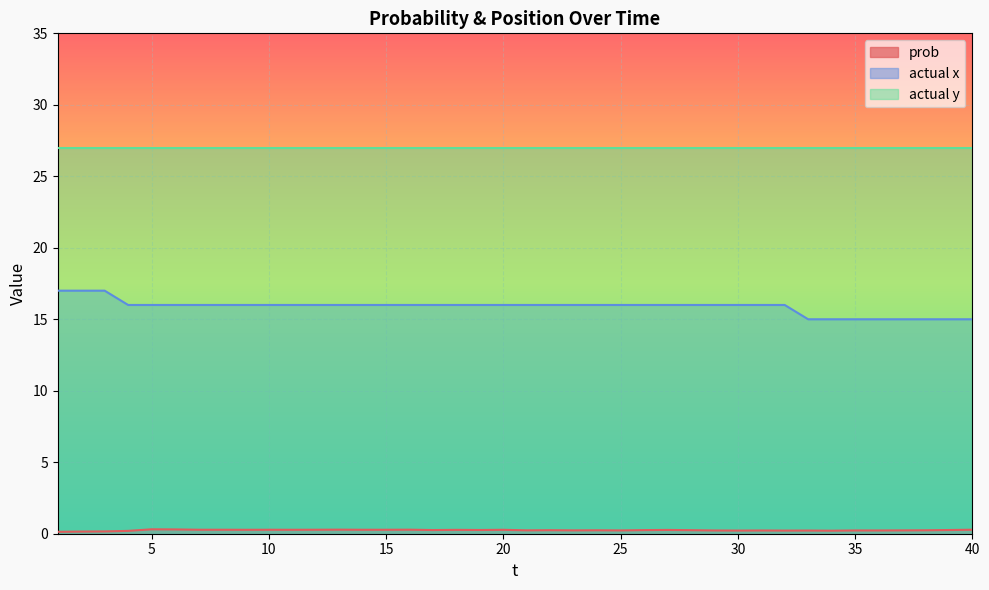

At which label is prob closest to 0?

1